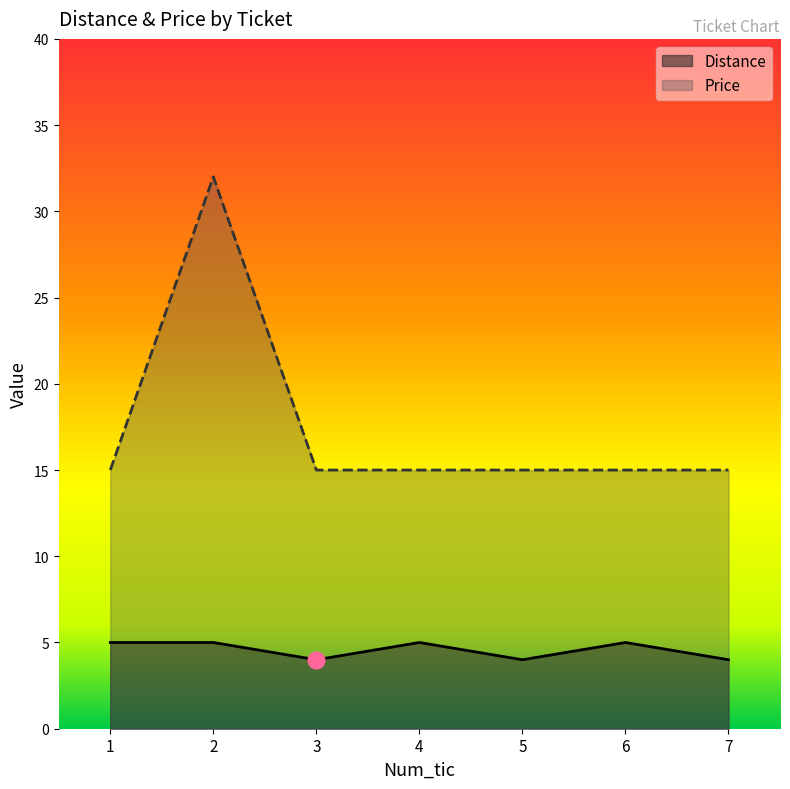

Which series has the largest total across all categories?

Price